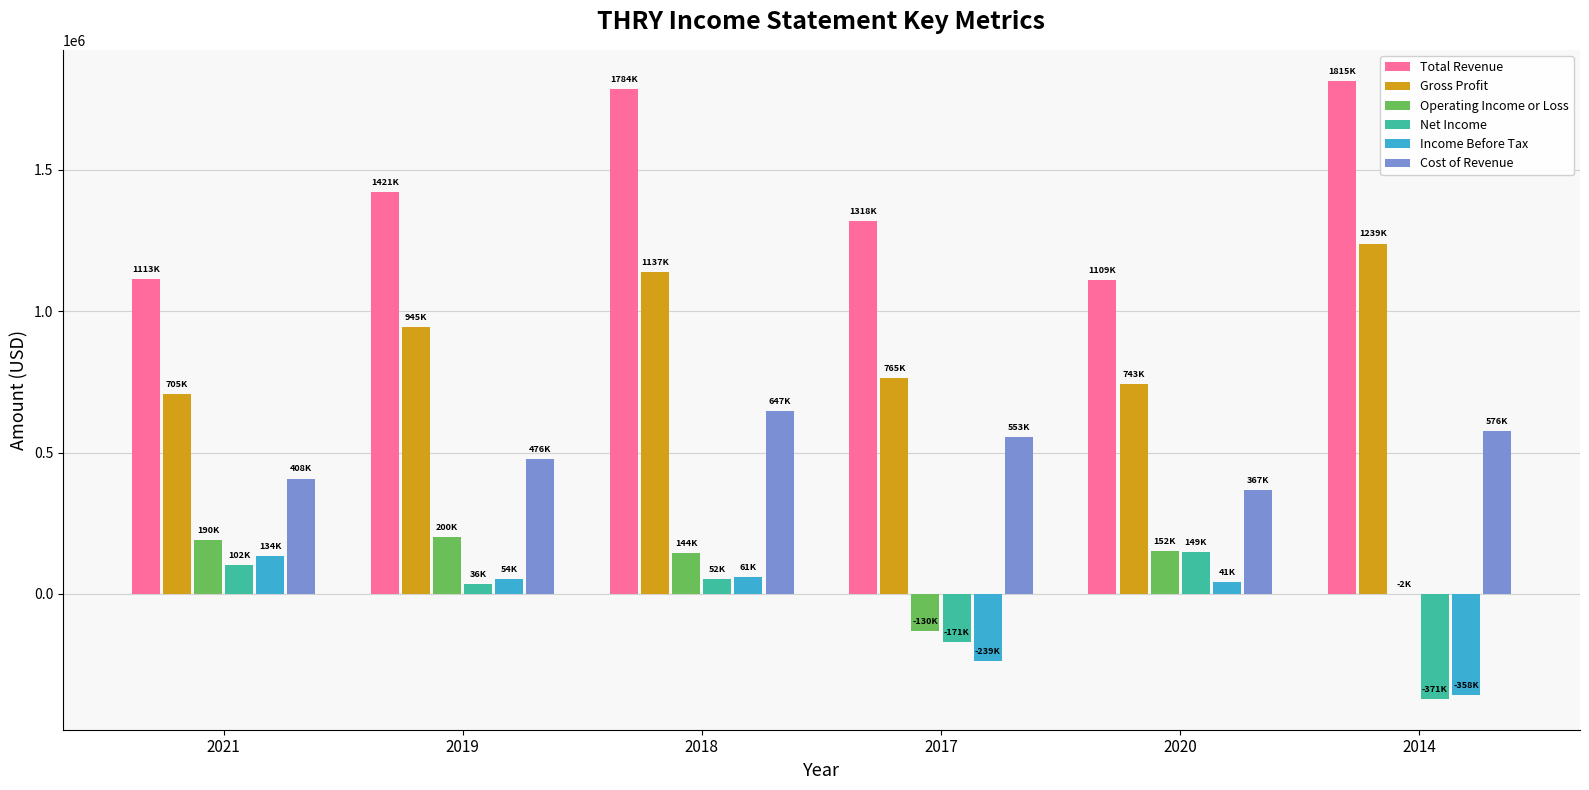

What is the highest value of the Total Revenue series?

1815000